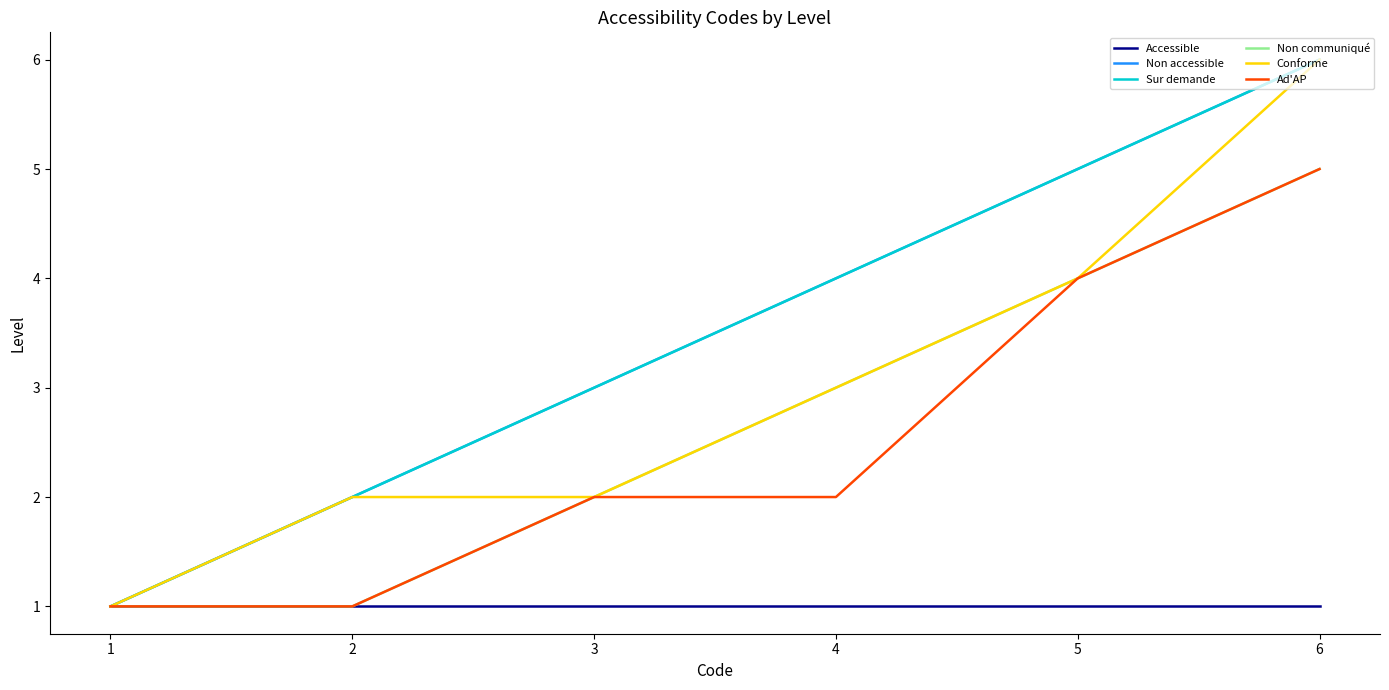

Does the chart display data point markers on the line(s)?

No